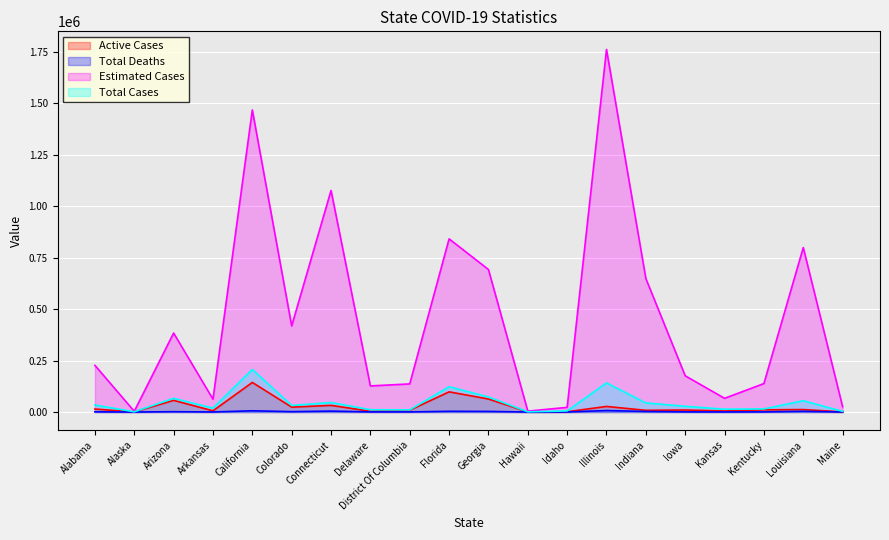

The value of Estimated Cases at Alabama is 226750. True or false?

True